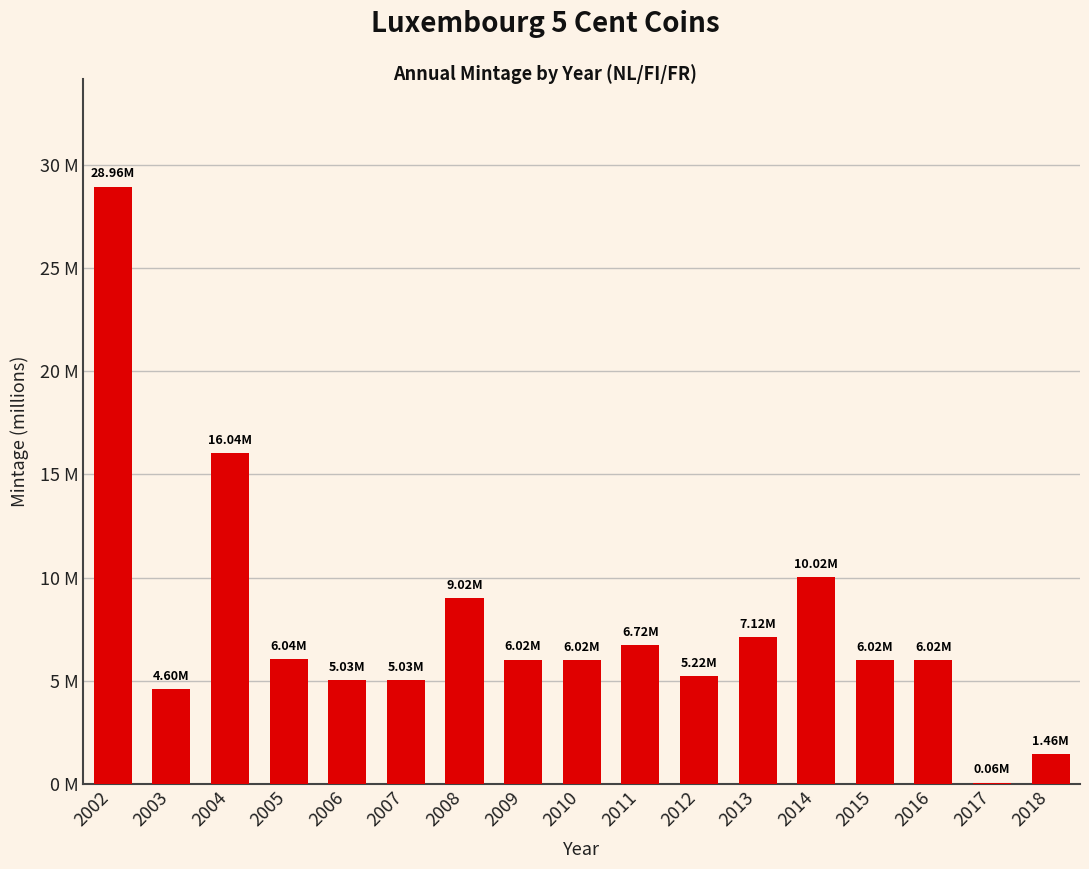

At which category does the chart reach its peak across all series?

2002